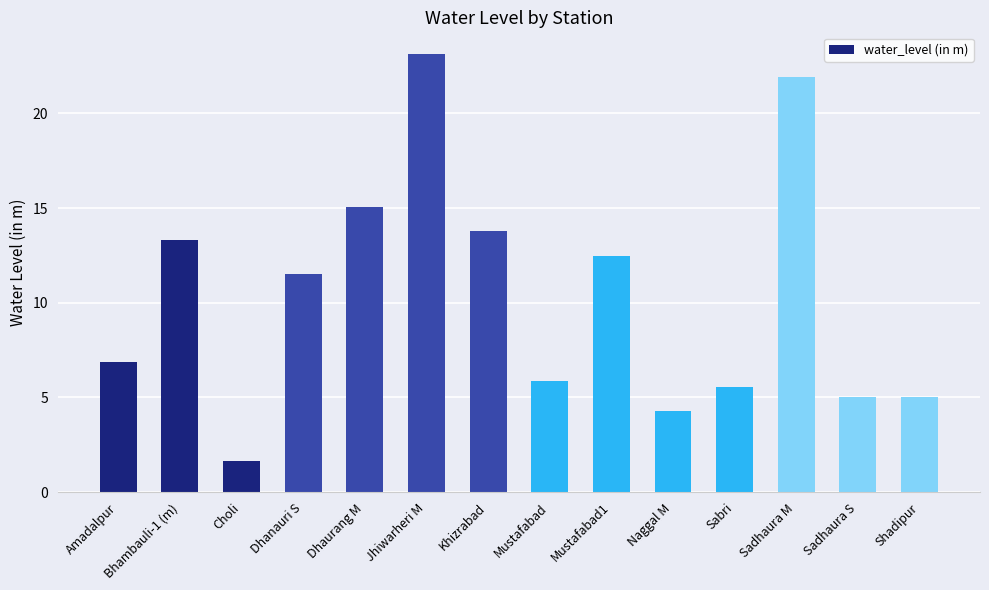

The value at Mustafabad1 is 3.6. True or false?

False